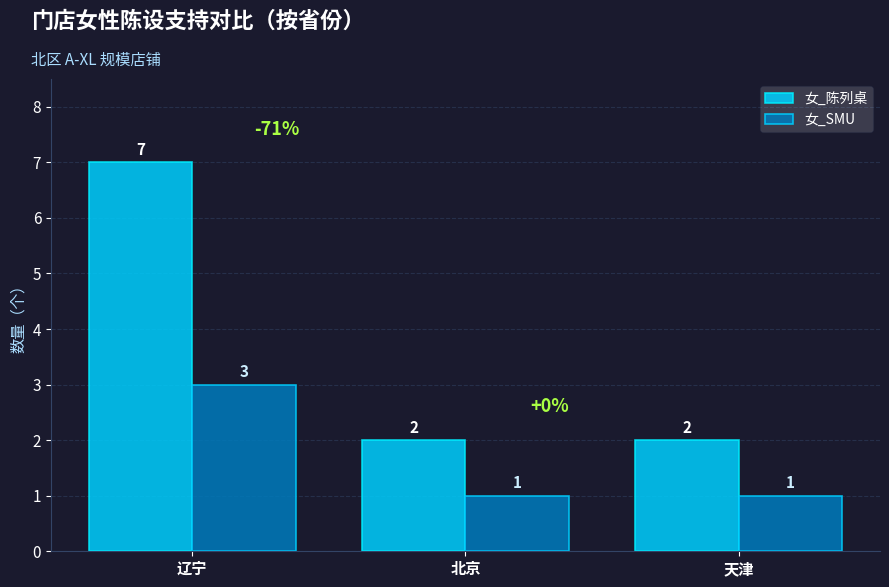

Reading left to right, transcribe all the data shown in this chart.

女_陈列桌: 7	2	2
女_SMU: 3	1	1